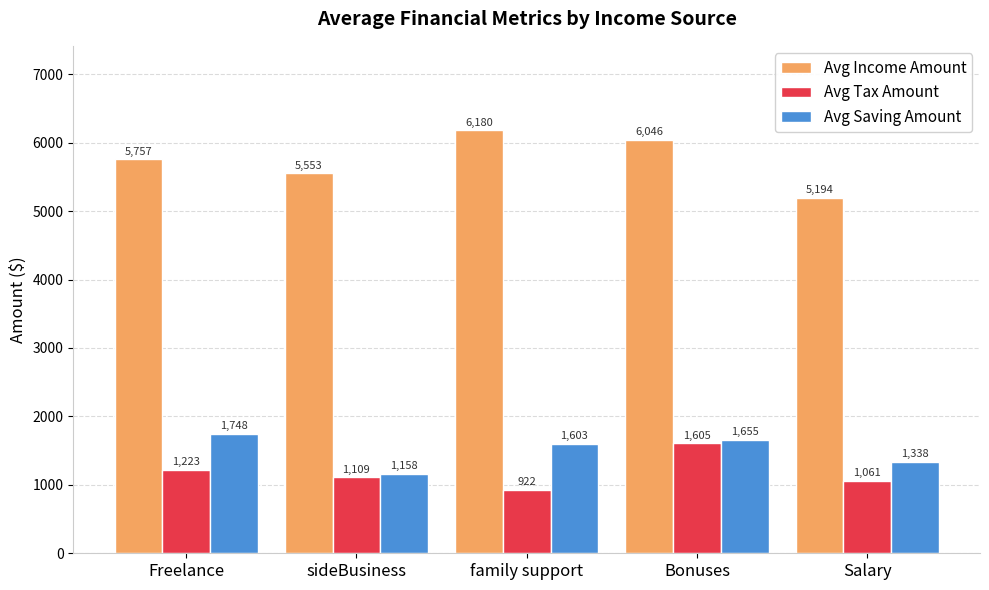

Is it true that Avg Saving Amount equals 1602.9 at family support?

True